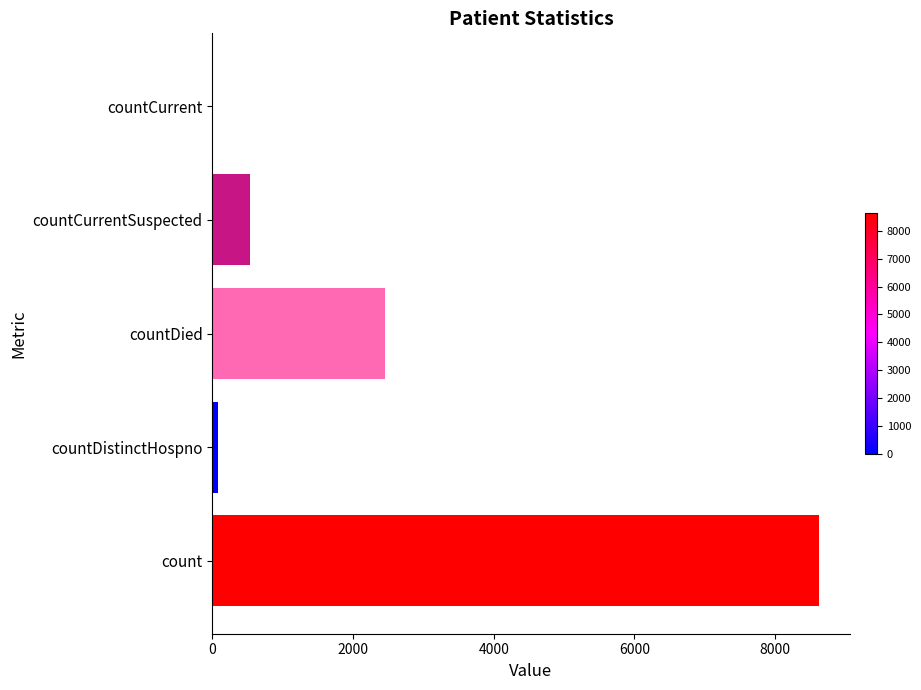

What is the sum of all values?

11699